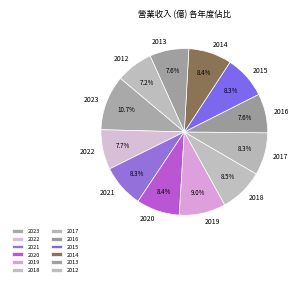

How many segments does this pie chart have?

12